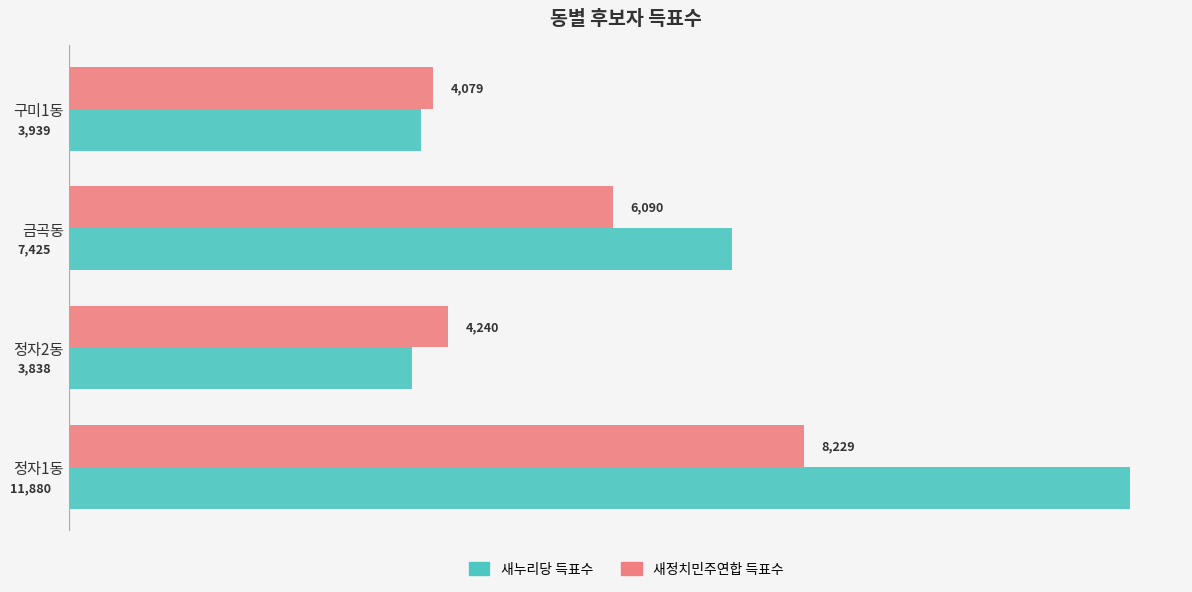

The value of 새정치민주연합 득표수 at 구미1동 is 4079. True or false?

True